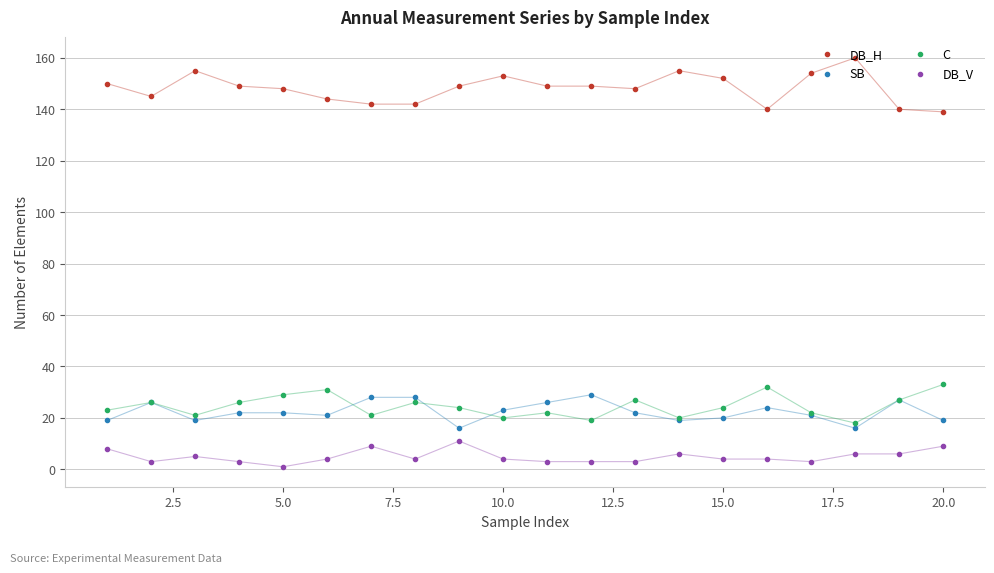

How many DB_V values are between 3 and 6?

15